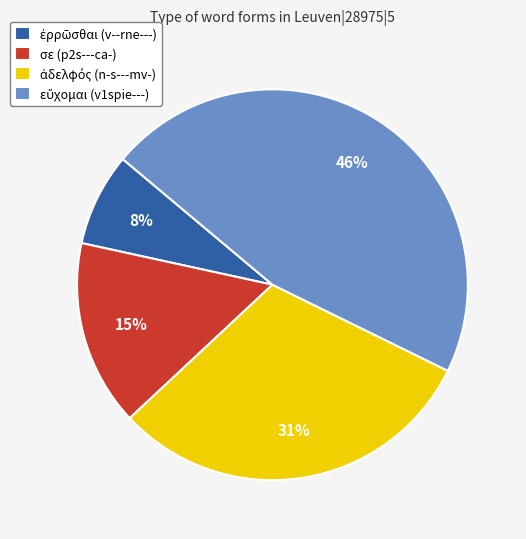

To the nearest percent, what percentage of the pie is σε (p2s---ca-)?

15%